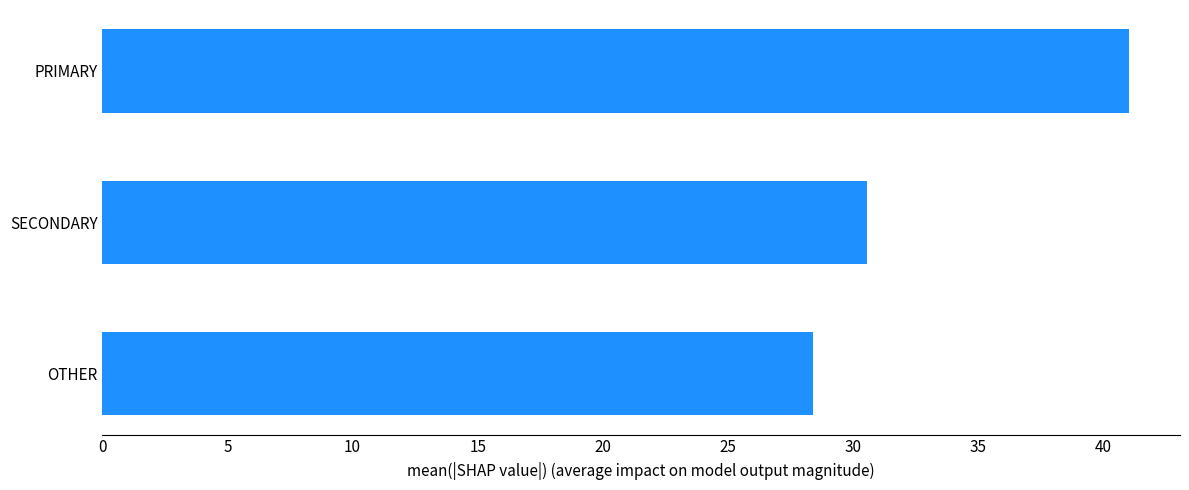

How many values are below 30?

1